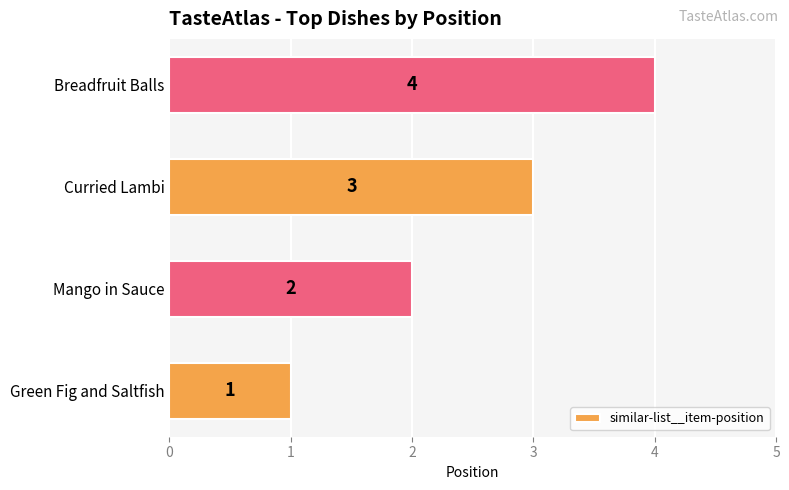

How many distinct data groups are displayed?

1